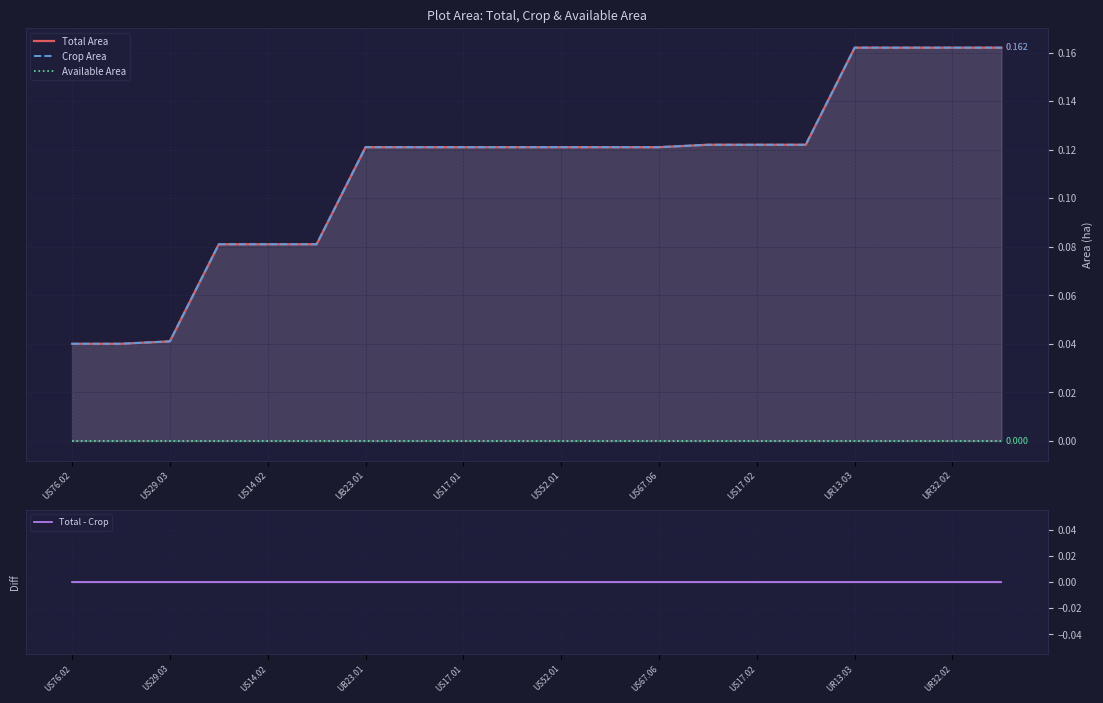

Reading left to right, what are all the values shown in this chart?

Total Area: 0.0	0.0	0.0	0.1	0.1	0.1	0.1	0.1	0.1	0.1	0.1	0.1	0.1	0.1	0.1	0.1	0.2	0.2	0.2	0.2
Crop Area: 0.0	0.0	0.0	0.1	0.1	0.1	0.1	0.1	0.1	0.1	0.1	0.1	0.1	0.1	0.1	0.1	0.2	0.2	0.2	0.2
Available Area: 0.0	0.0	0.0	0.0	0.0	0.0	0.0	0.0	0.0	0.0	0.0	0.0	0.0	0.0	0.0	0.0	0.0	0.0	0.0	0.0
Total - Crop: 0.0	0.0	0.0	0.0	0.0	0.0	0.0	0.0	0.0	0.0	0.0	0.0	0.0	0.0	0.0	0.0	0.0	0.0	0.0	0.0